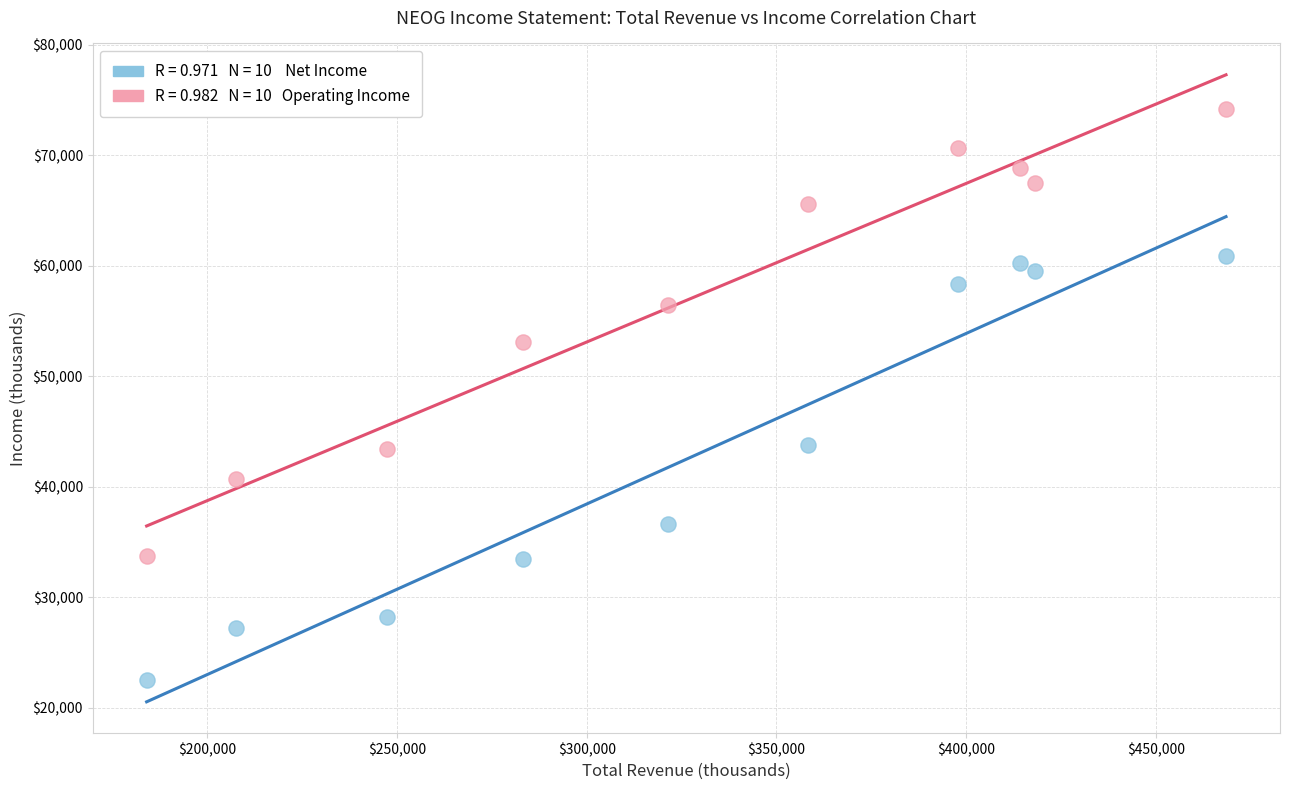

Across all data points, what is the range of Y values (max minus min)?

51700